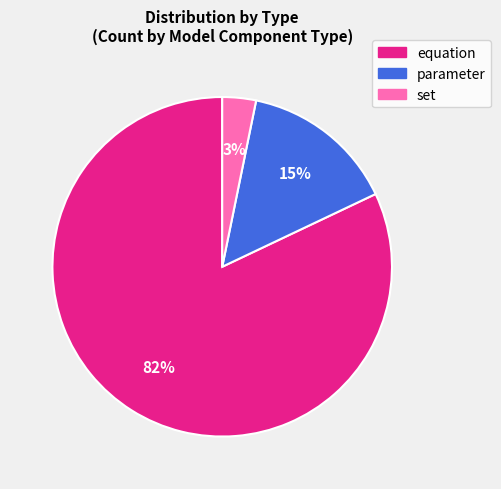

Does any single category account for the majority?

Yes